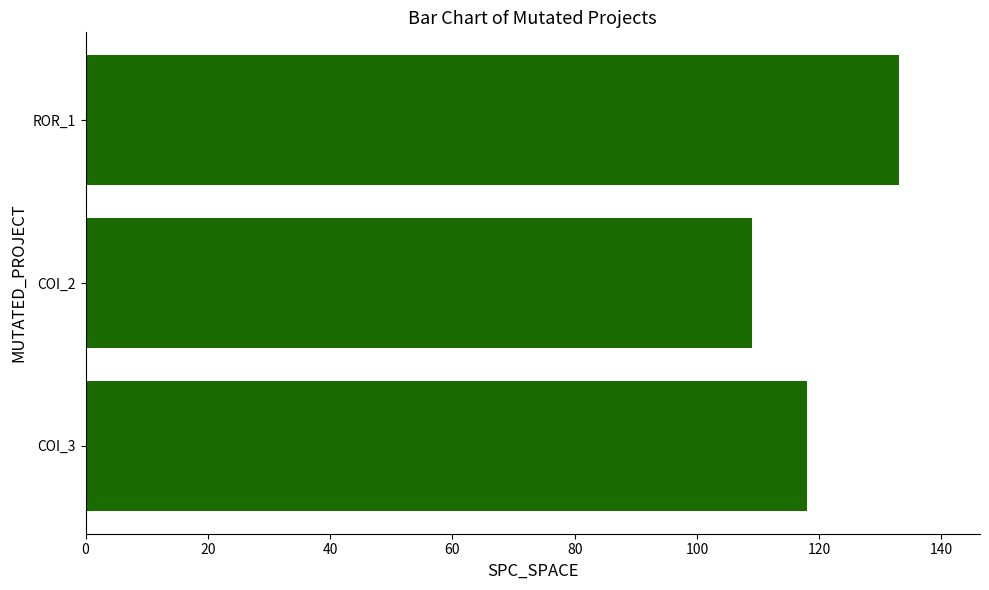

What is the difference between the maximum and minimum values?

24